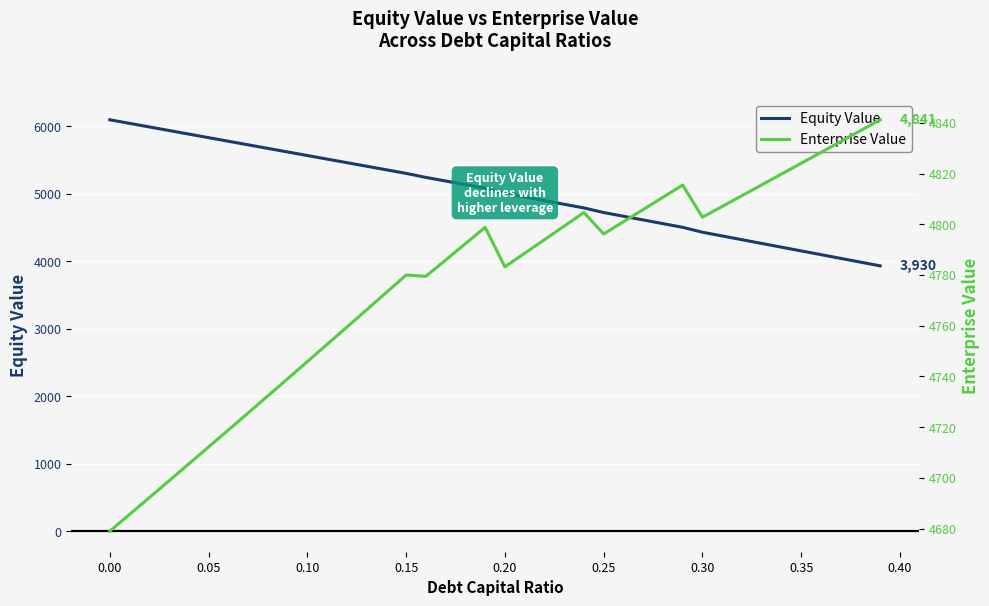

How many interior local valleys does the Enterprise Value series have?

4